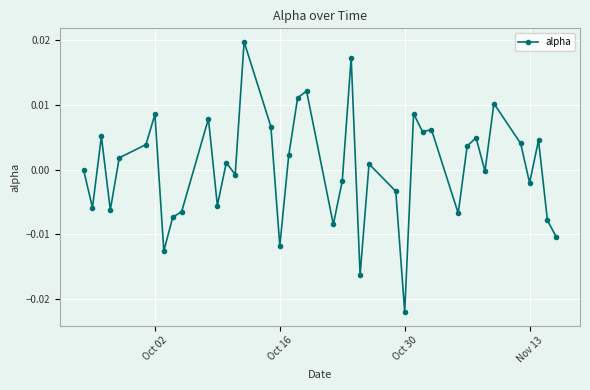

True or false: the data has more than 1 interior local peaks.

True